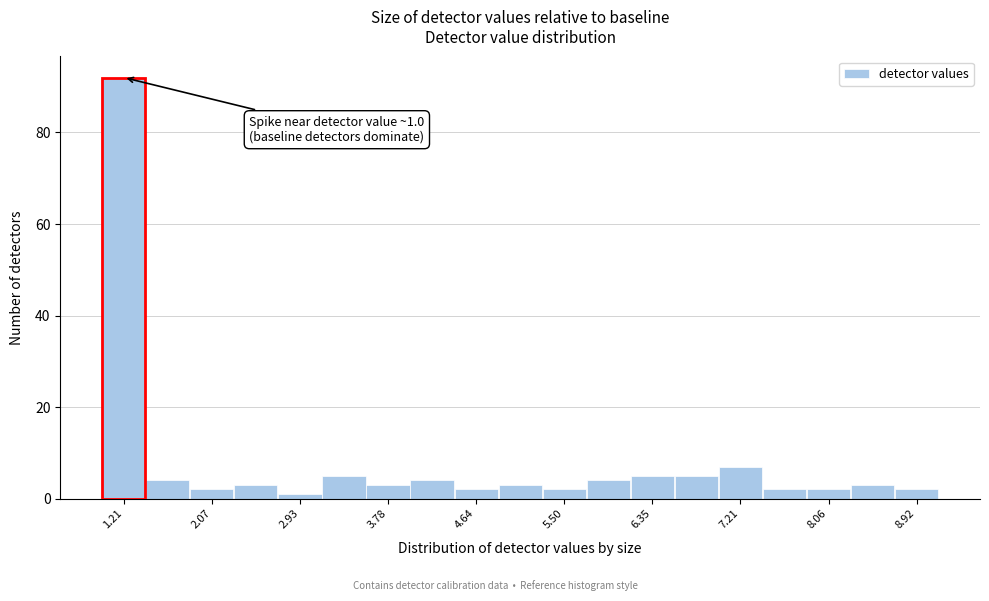

Which range on the x-axis has the tallest bar?

1.0 to 1.4